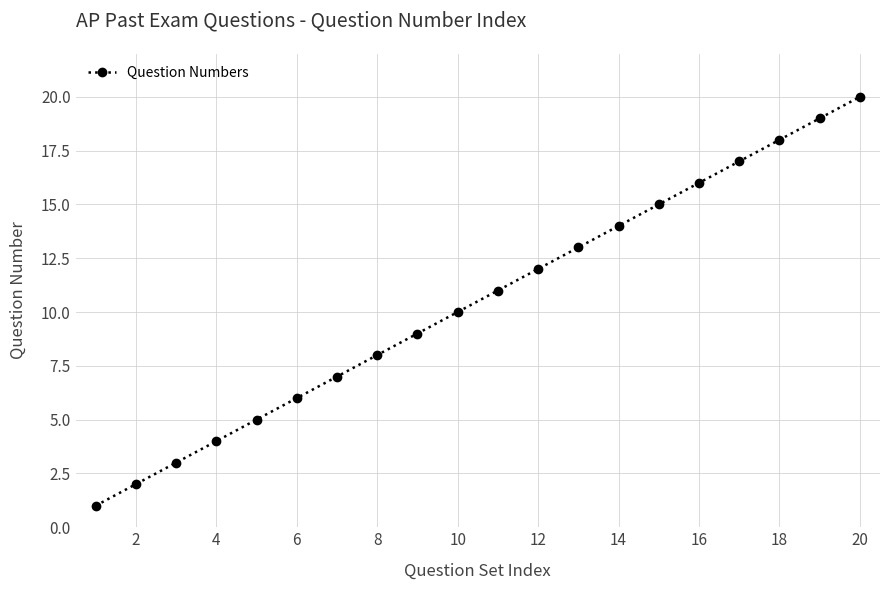

Is this an area chart (filled region under the line)?

No